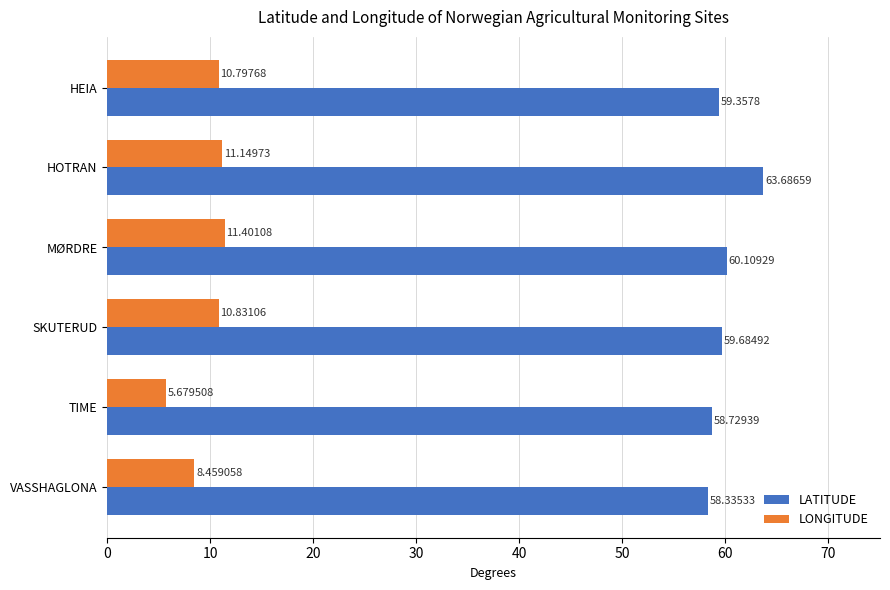

Between HEIA and SKUTERUD, which series saw the biggest shift?

LATITUDE